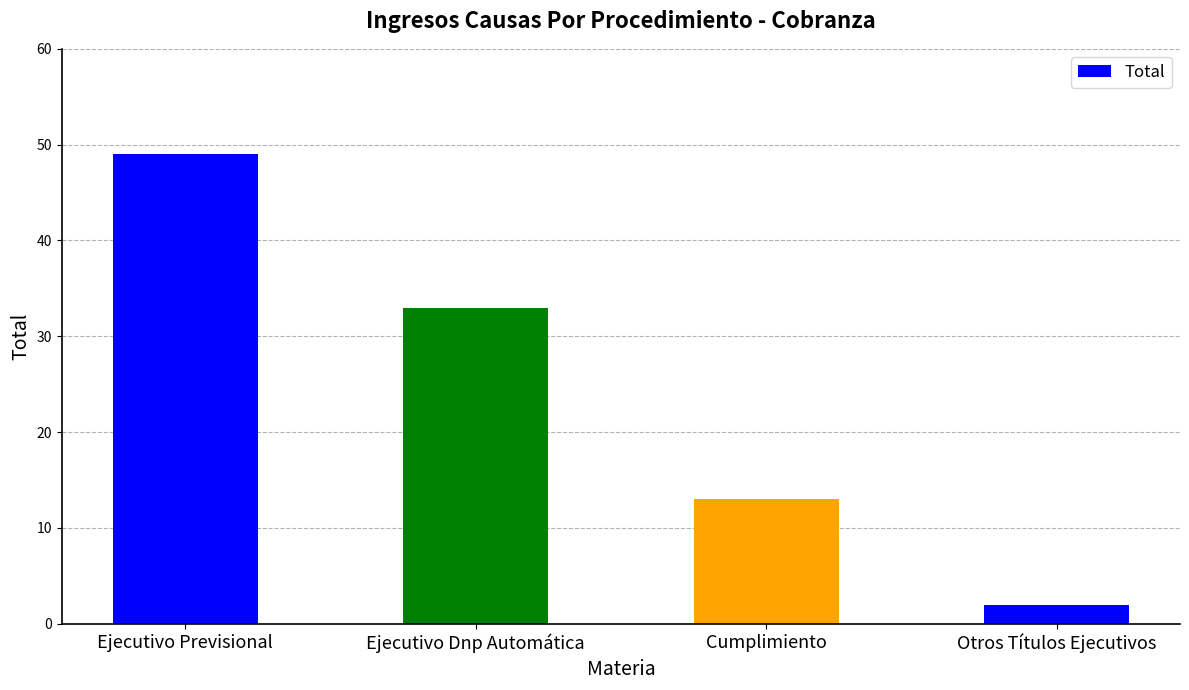

What is the label of the 1st bar from the right?

Otros Títulos Ejecutivos